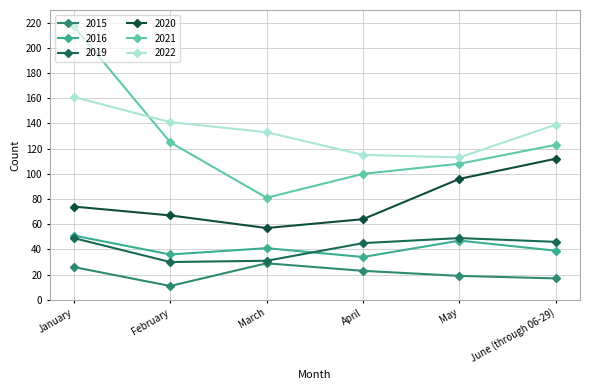

How many data points does each series have?

6